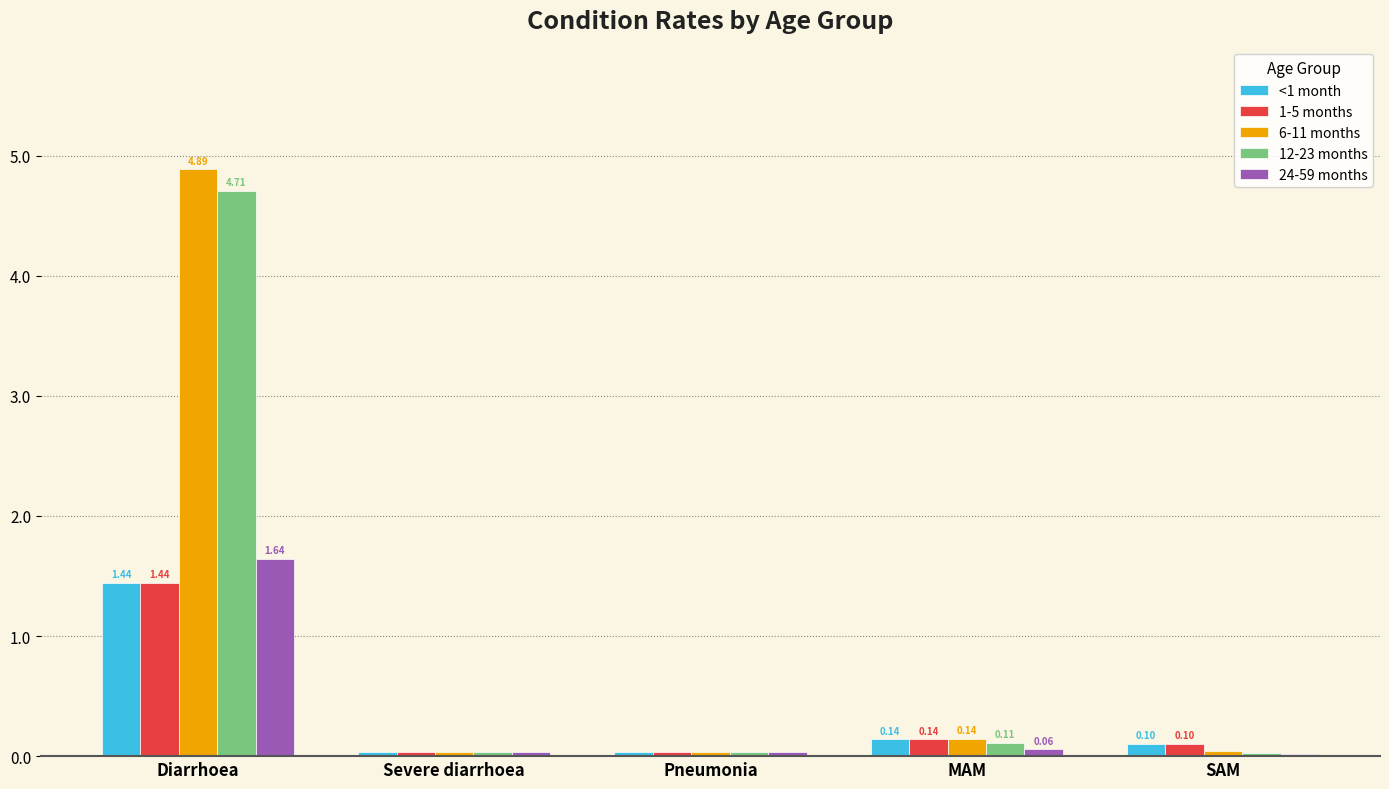

What are all the series names shown in the legend?

<1 month, 1-5 months, 6-11 months, 12-23 months, 24-59 months